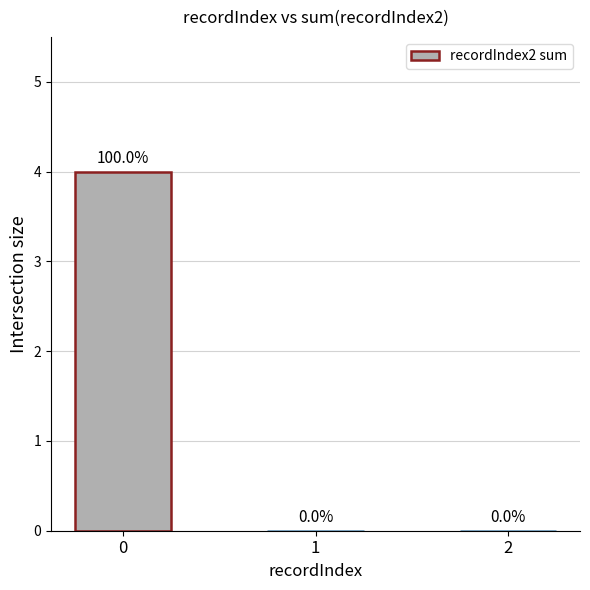

What is the change in value from 0 to 2?

-4